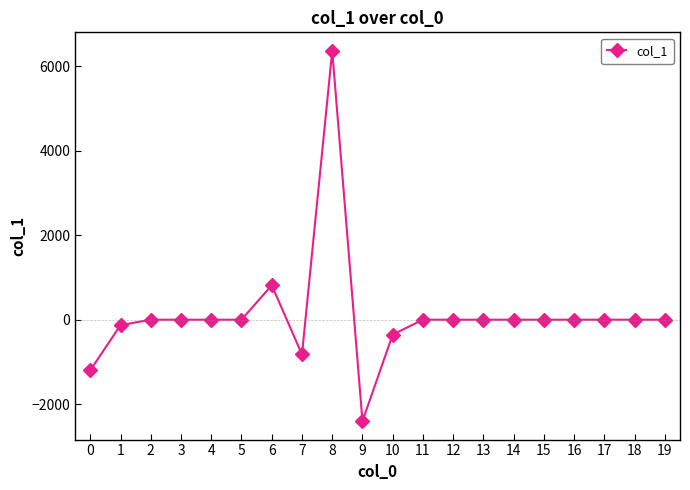

How many distinct data groups are displayed?

1